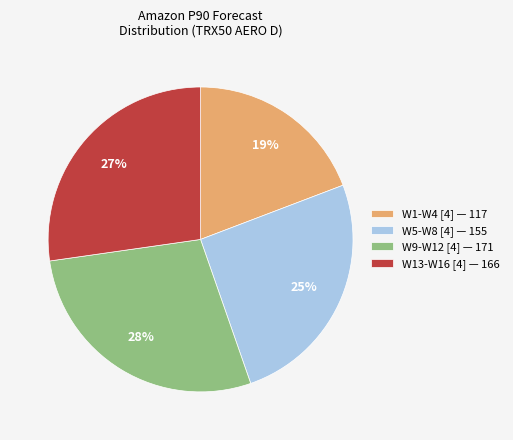

Rank the categories by value from highest to lowest.

W9-W12 [4] — 171, W13-W16 [4] — 166, W5-W8 [4] — 155, W1-W4 [4] — 117